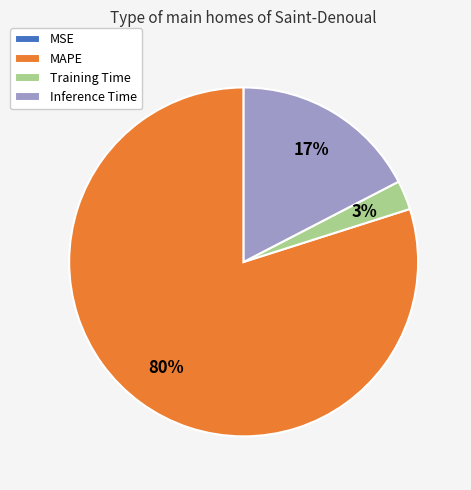

Does any single category account for the majority?

Yes